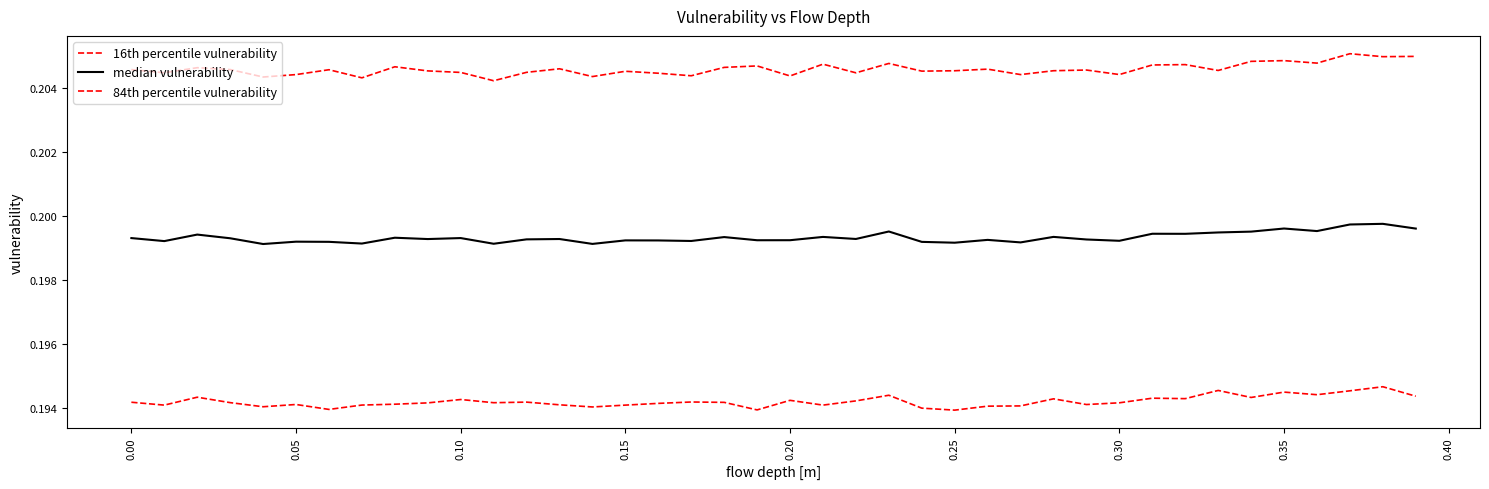

True or false: 16th percentile vulnerability has more than 1 points higher than both neighbors.

True